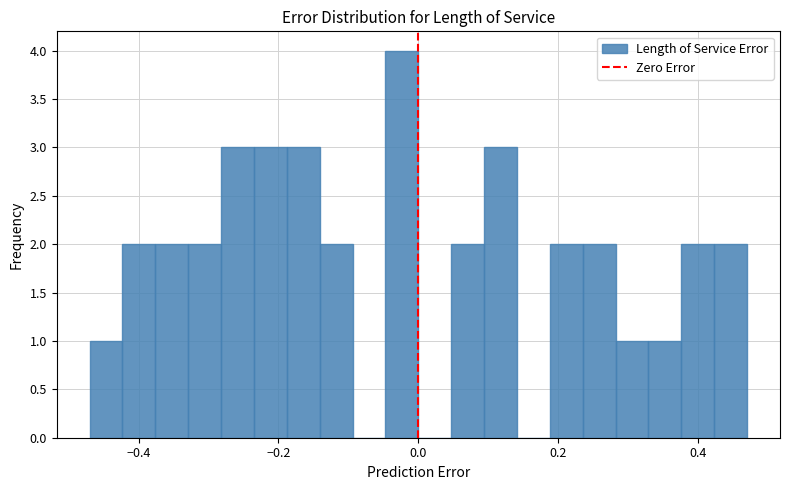

Around what value on the x-axis is the tallest bar? Give the approximate position of its centre, as read against the axis.

-0.02